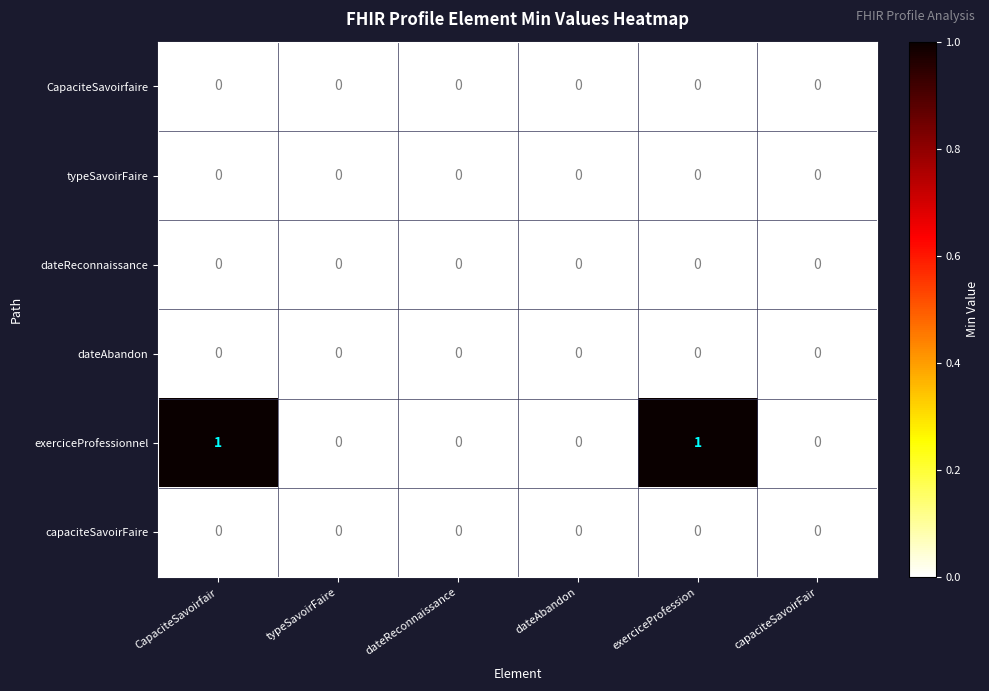

Which series has the widest spread of values?

exerciceProfessionnel